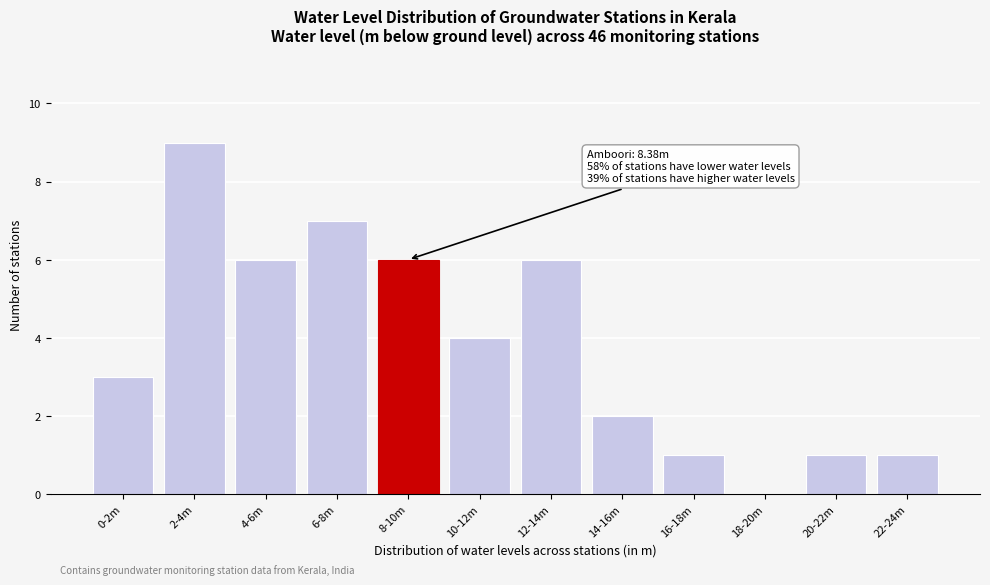

Reading left to right, transcribe all the data shown in this chart.

0-2m=3	2-4m=9	4-6m=6	6-8m=7	8-10m=6	10-12m=4	12-14m=6	14-16m=2	16-18m=1	18-20m=0	20-22m=1	22-24m=1